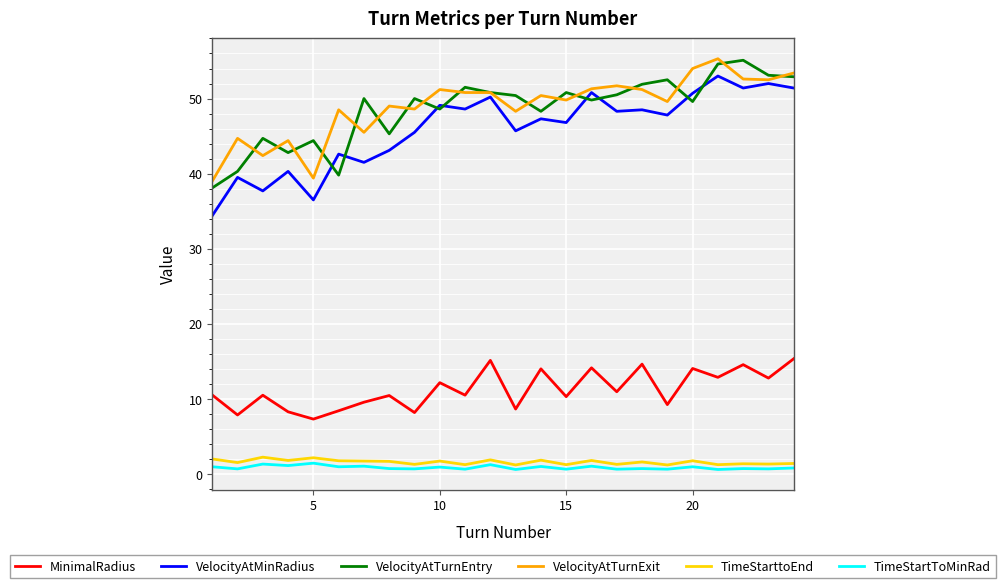

True or false: TimeStartToMinRad and VelocityAtTurnEntry intersect in this chart.

False